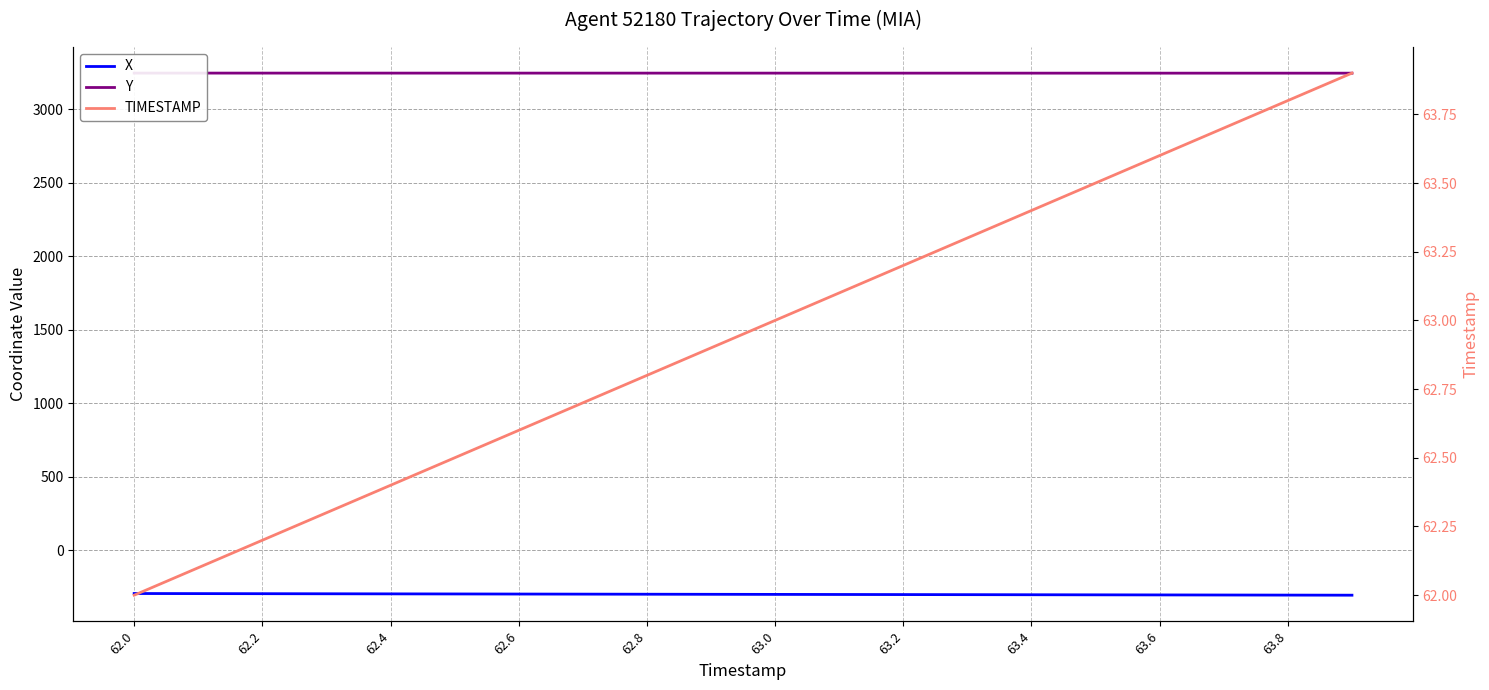

Between 63.4 and 15, which series saw the biggest shift?

X